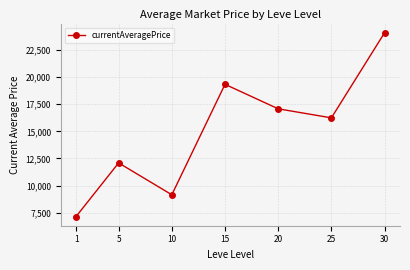

How many values are below 16246?

3